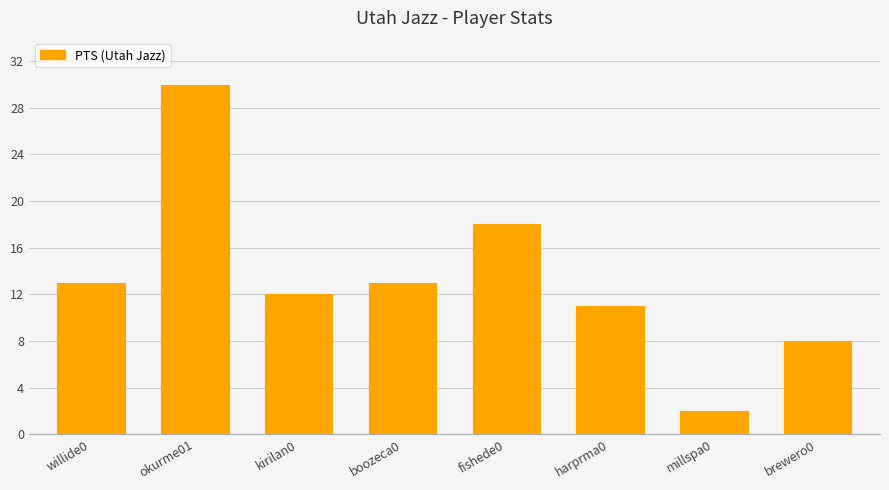

What is the ratio of the value at millspa0 to the value at okurme01?

0.1